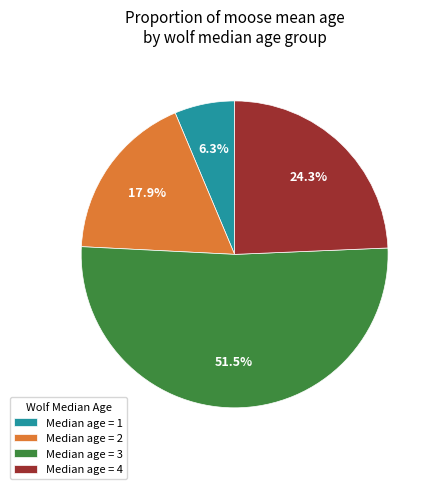

Approximately how many times larger is the value at Median age = 4 compared to Median age = 2?

1.4